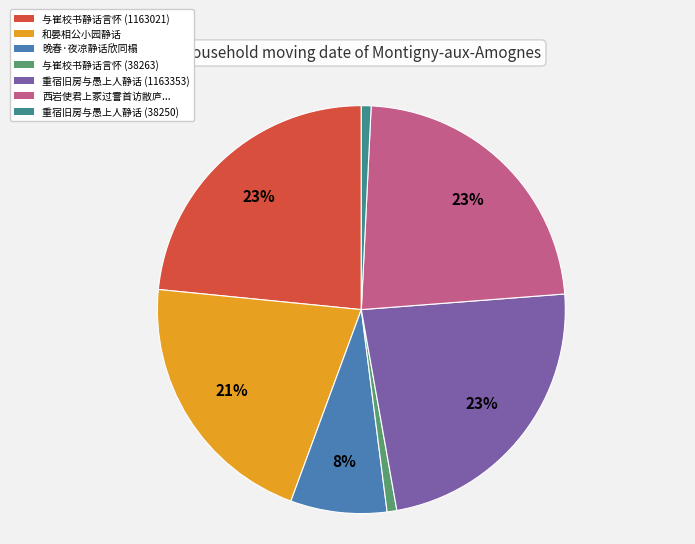

Does 与崔校书静话言怀 (1163021) represent more than half of the total?

No